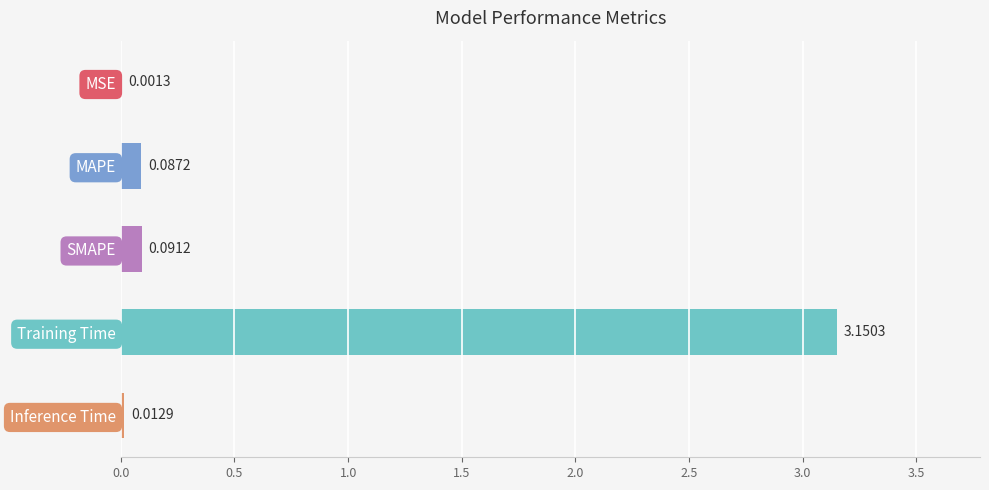

Which has a higher value, SMAPE or MSE?

SMAPE